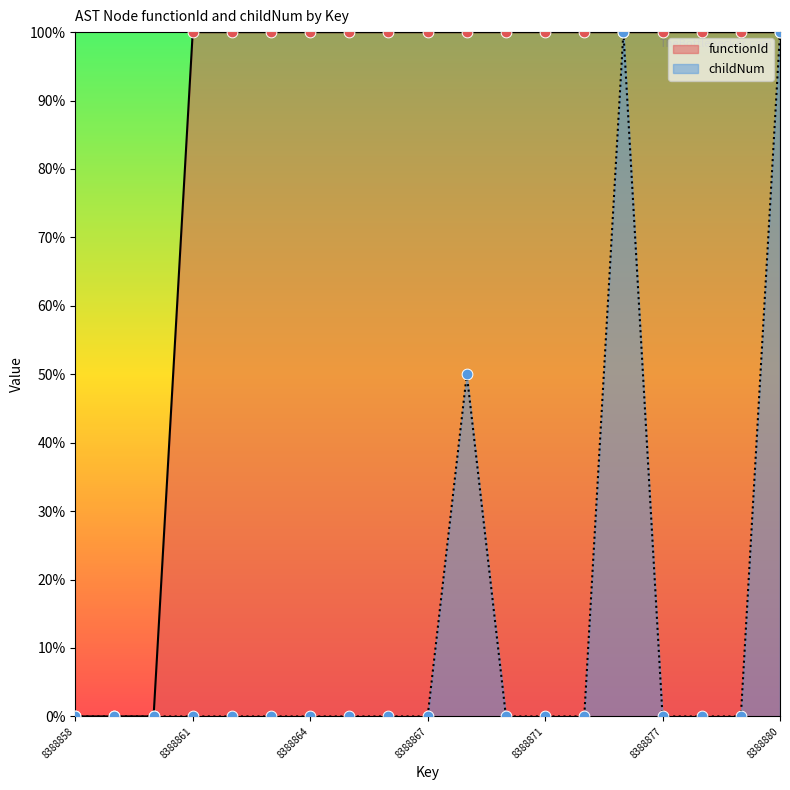

At how many categories does at least one series exceed 0?

16